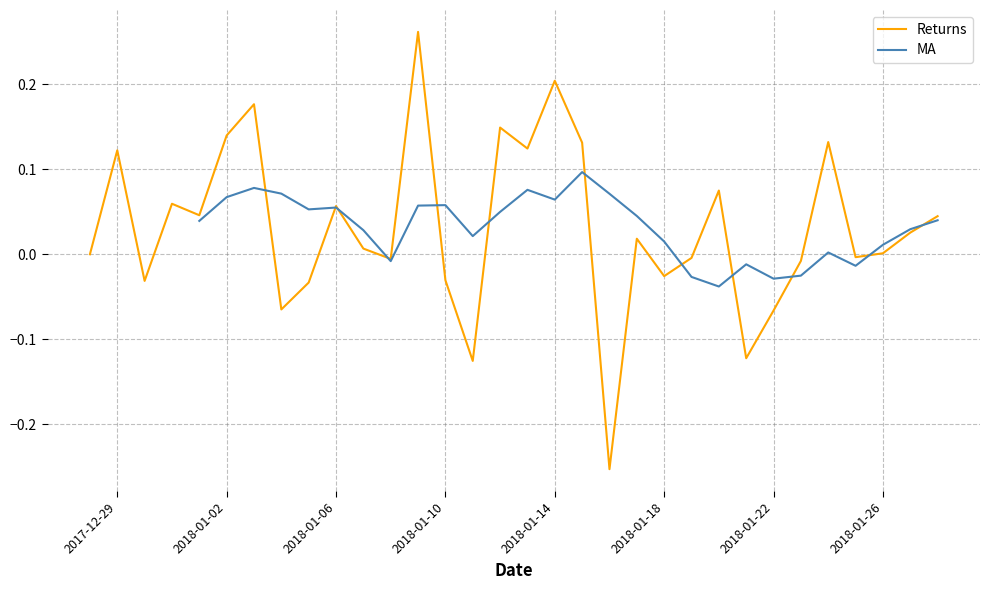

How many data points in Returns are less than 0?

13